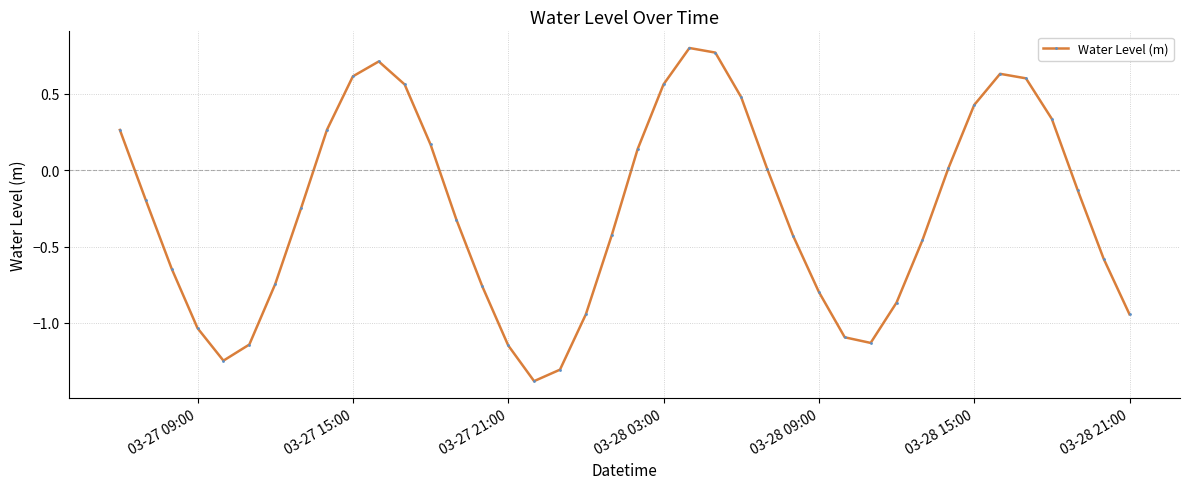

What is the sum of all values?

-10.6